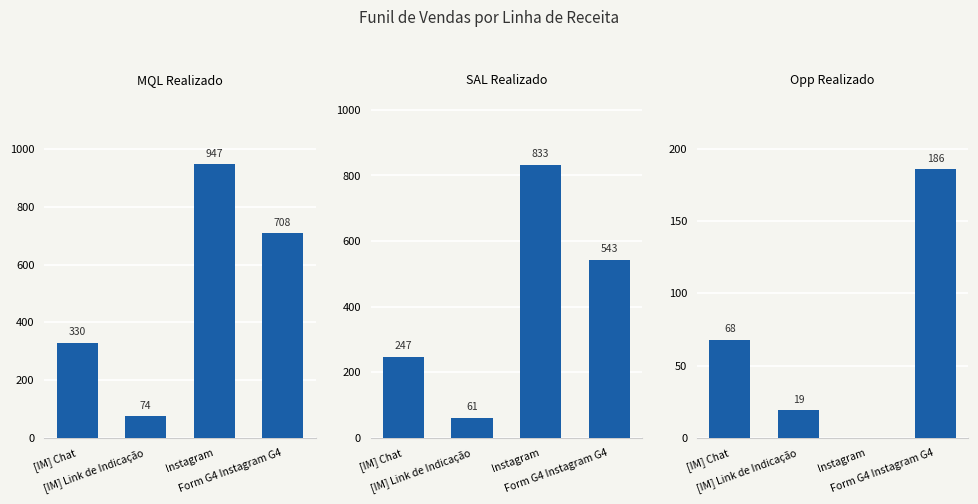

What is the difference between the maximum and minimum values in the Opp Realizado series?

186